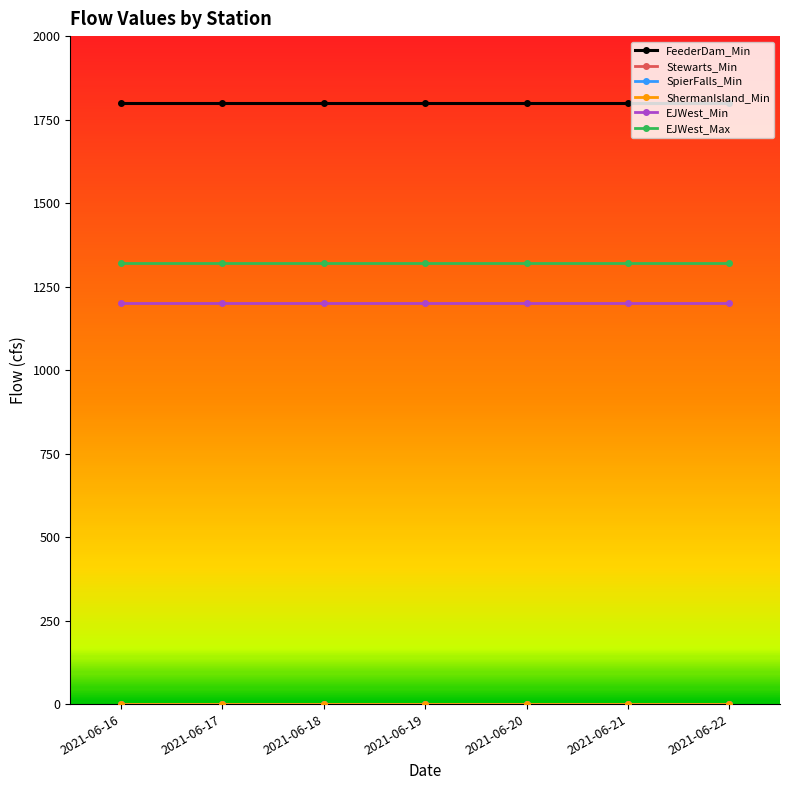

Rank the categories by ShermanIsland_Min value from lowest to highest.

2021-06-16, 2021-06-17, 2021-06-18, 2021-06-19, 2021-06-20, 2021-06-21, 2021-06-22